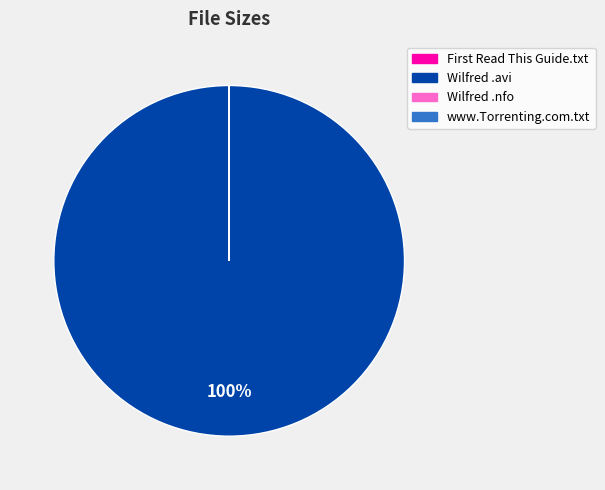

Is there a majority slice in this chart?

Yes